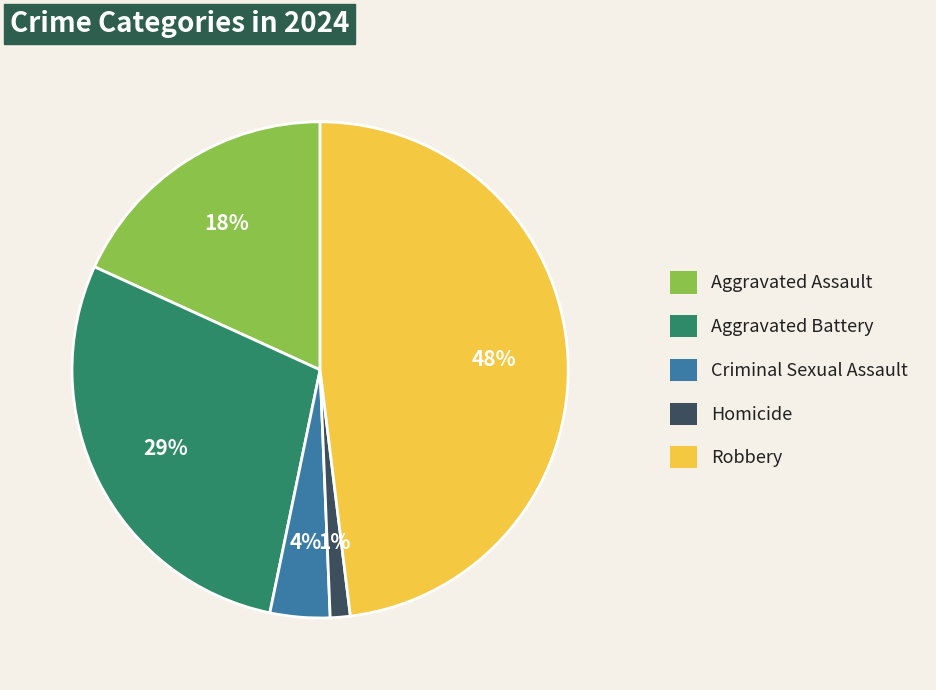

Combined, do Robbery and Homicide account for over 50%?

No